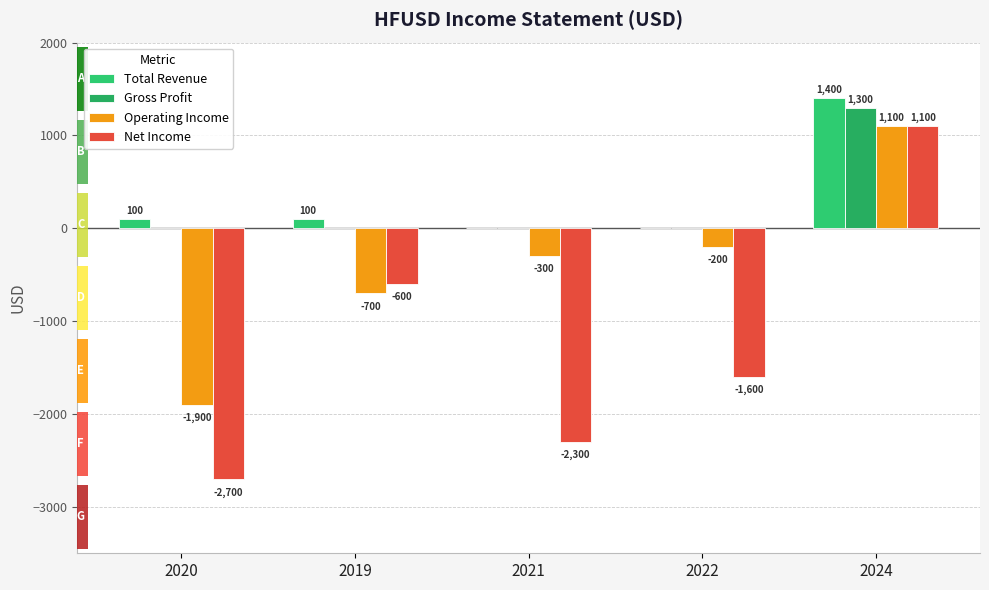

List the labels in order of Gross Profit value, smallest first.

2020, 2019, 2021, 2022, 2024